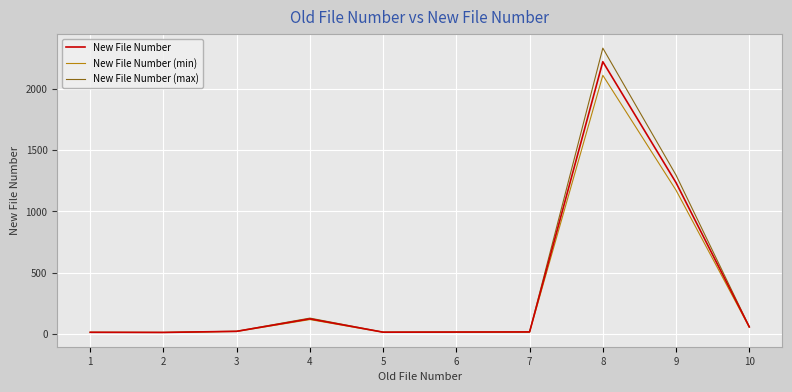

What is the greatest value displayed?

2333.1